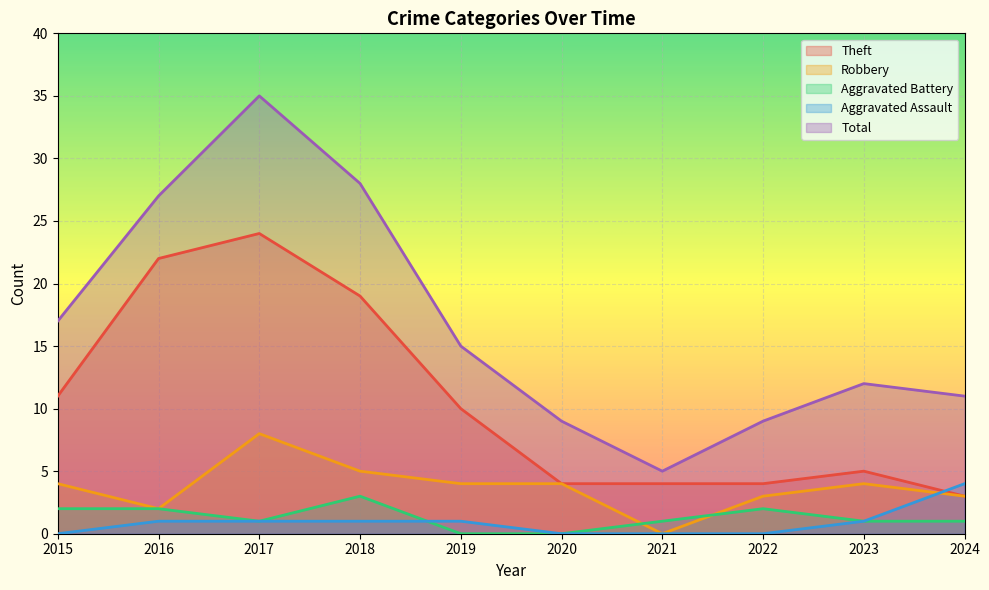

Which series has the largest total across all categories?

Total